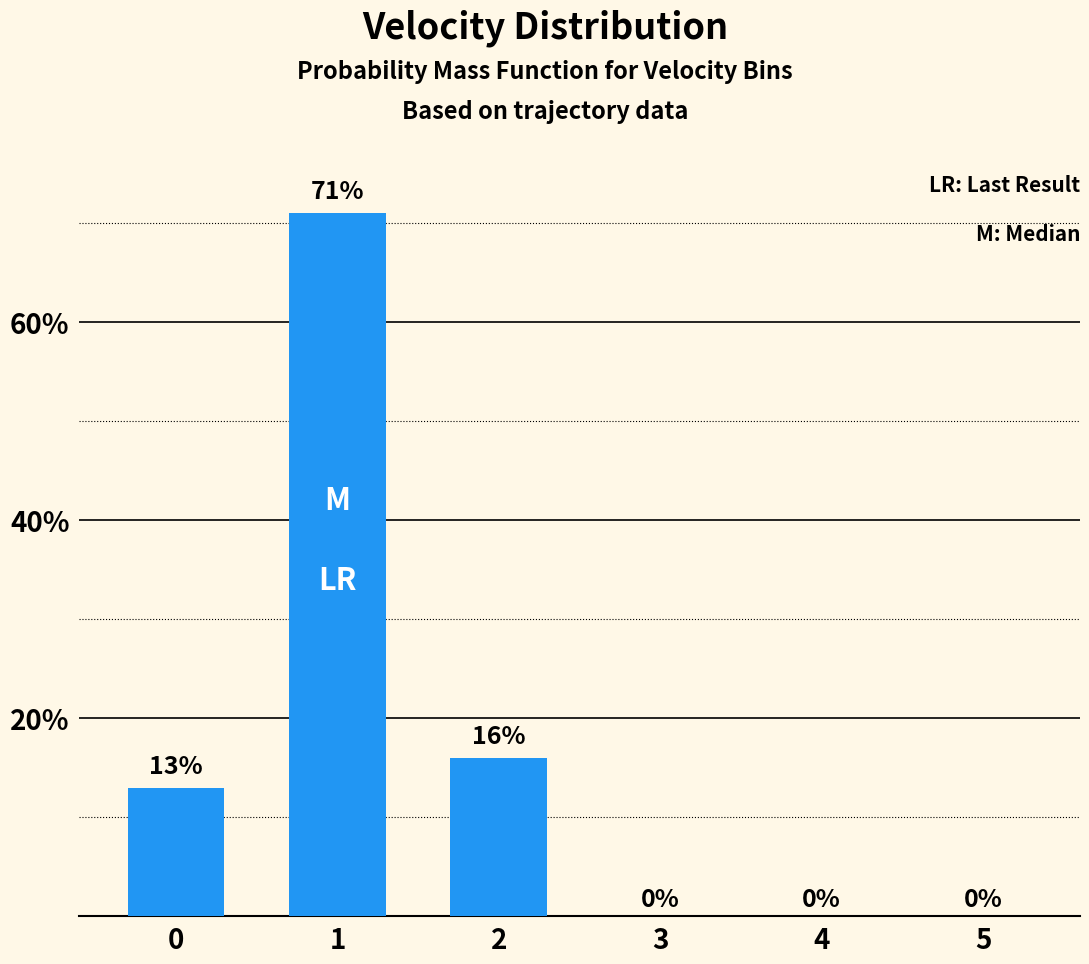

What is the change in value from 1 to 2?

-55